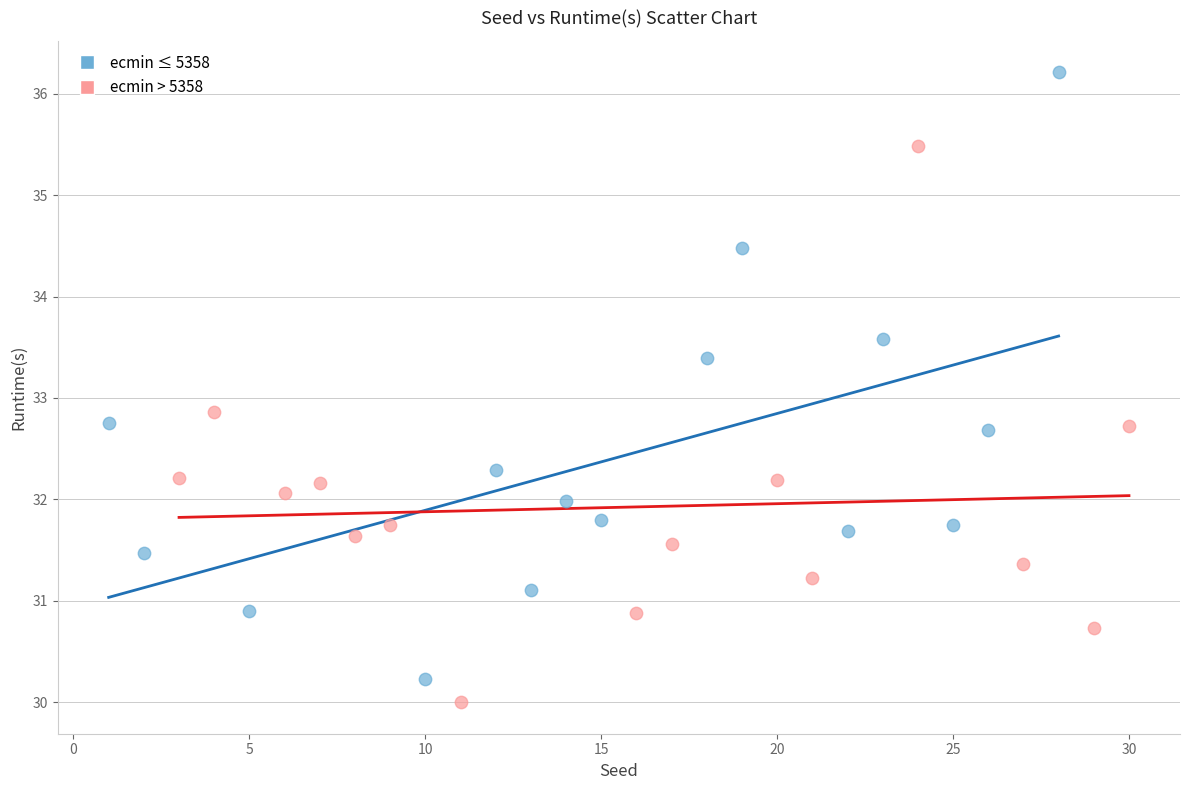

Which series reaches the maximum Y coordinate?

ecmin ≤ 5358